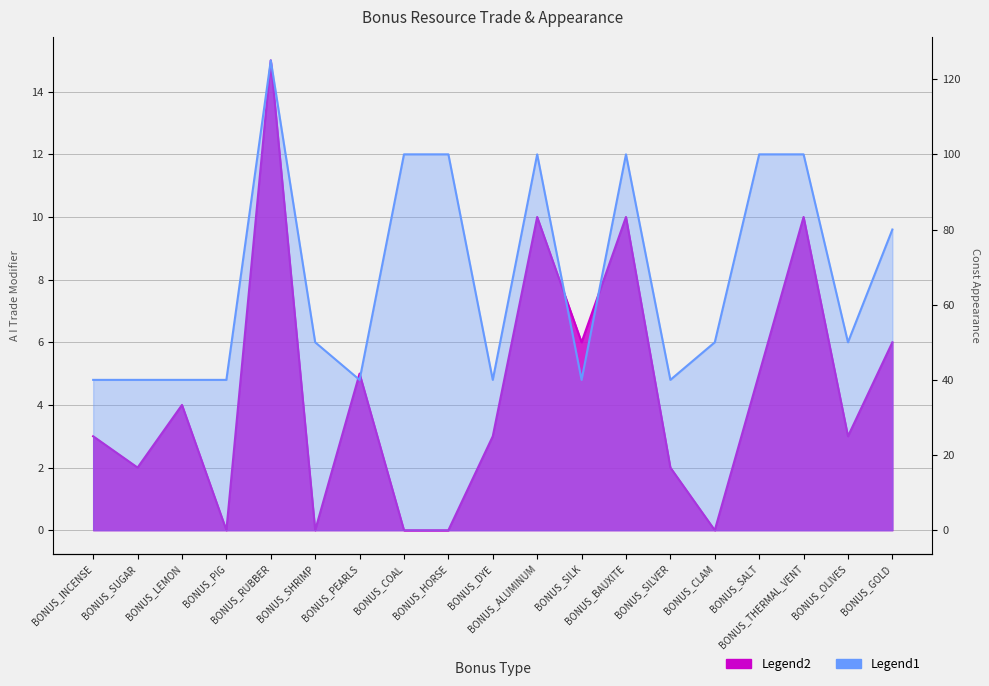

What is the label of the 19th point from the left?

BONUS_GOLD